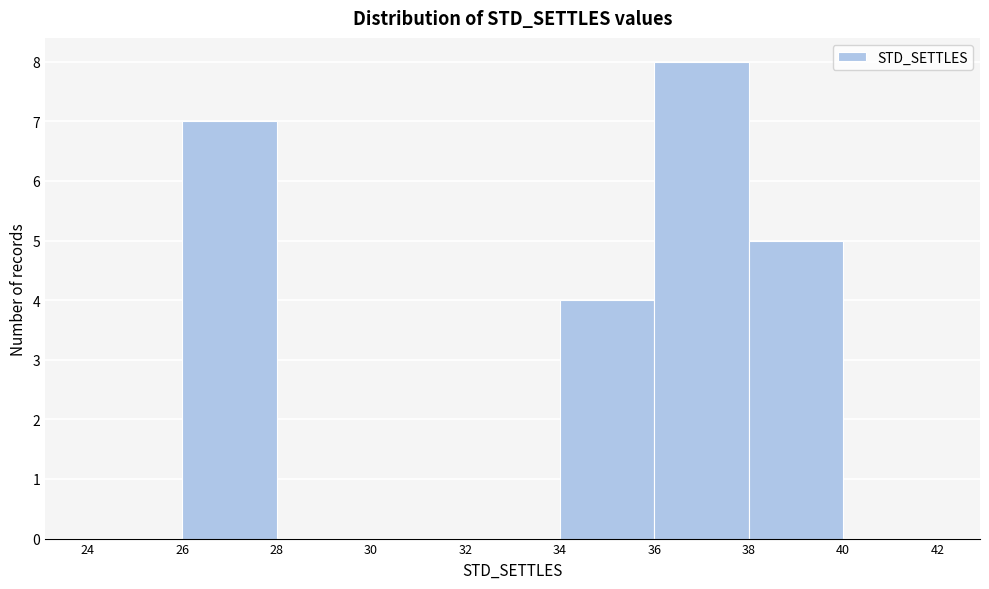

Over which range of the x-axis is the bar tallest?

36 to 38